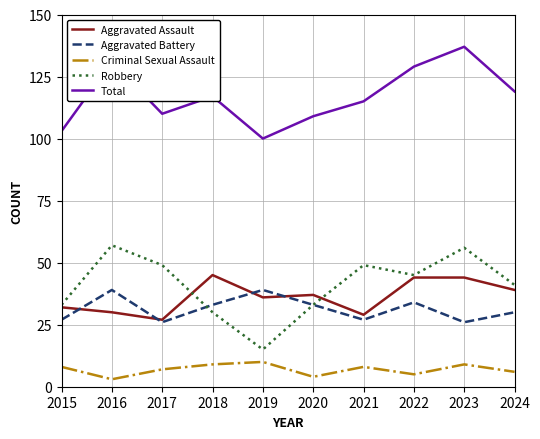

Rank the series by their maximum value, from highest to lowest.

Total, Robbery, Aggravated Assault, Aggravated Battery, Criminal Sexual Assault